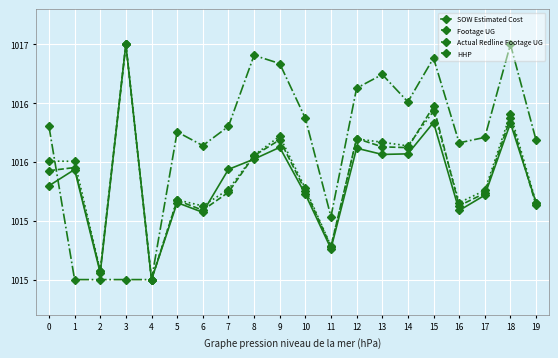

Which label corresponds to the smallest value in the chart?

4